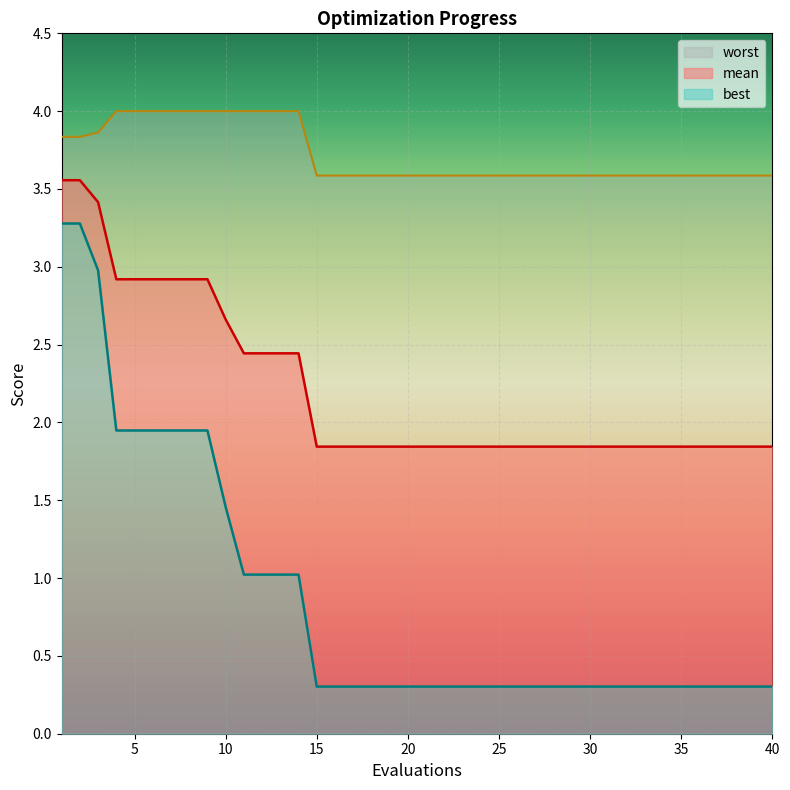

List the labels in order of mean value, largest first.

1, 2, 3, 4, 5, 6, 7, 8, 9, 10, 11, 12, 13, 14, 15, 16, 17, 18, 19, 20, 21, 22, 23, 24, 25, 26, 27, 28, 29, 30, 31, 32, 33, 34, 35, 36, 37, 38, 39, 40